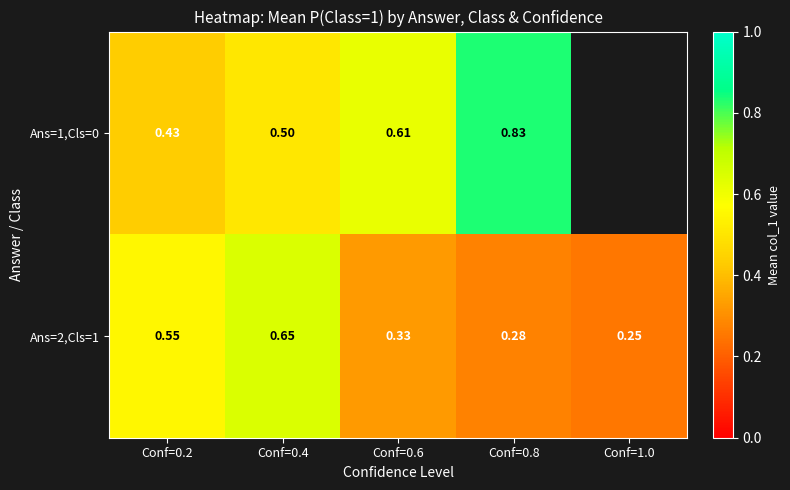

How many distinct data groups are displayed?

2